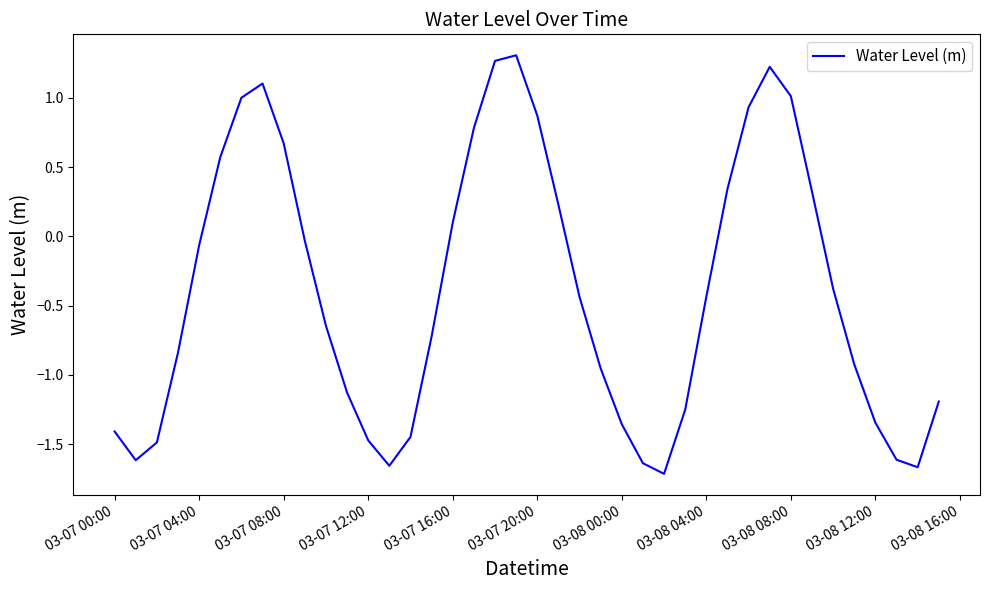

How many lines are shown in the chart?

1